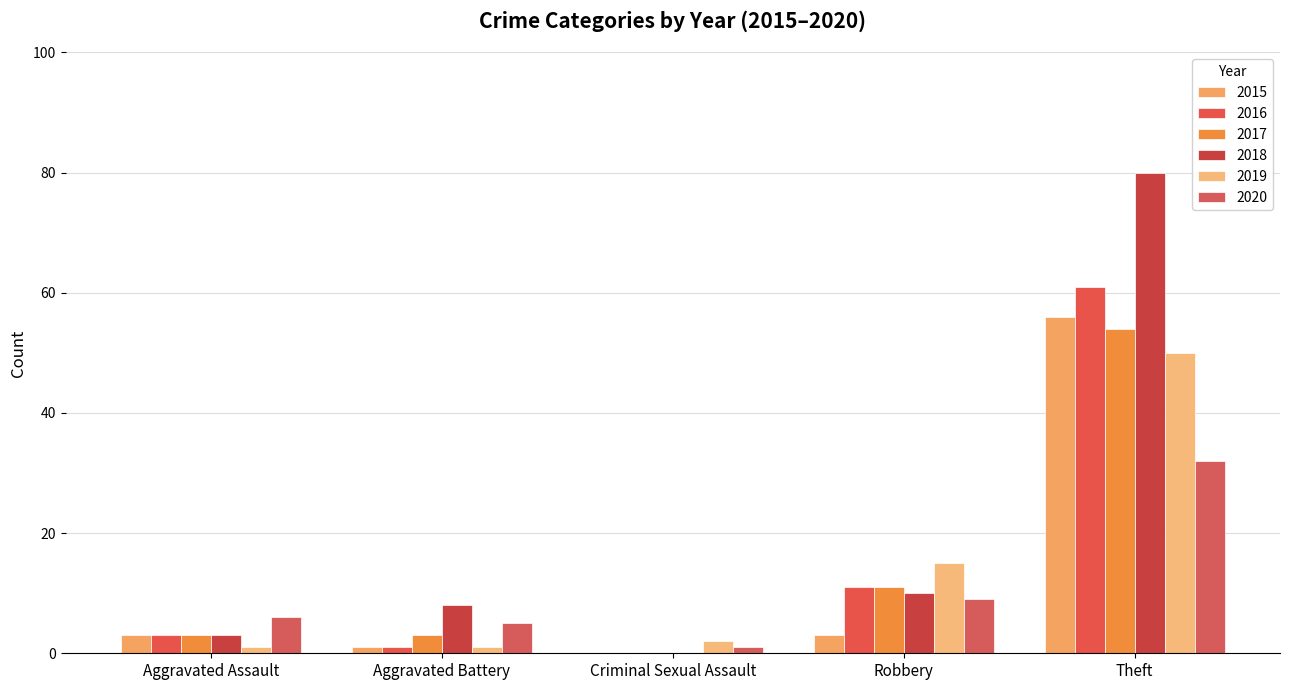

What is the sum of all 2018 values?

101